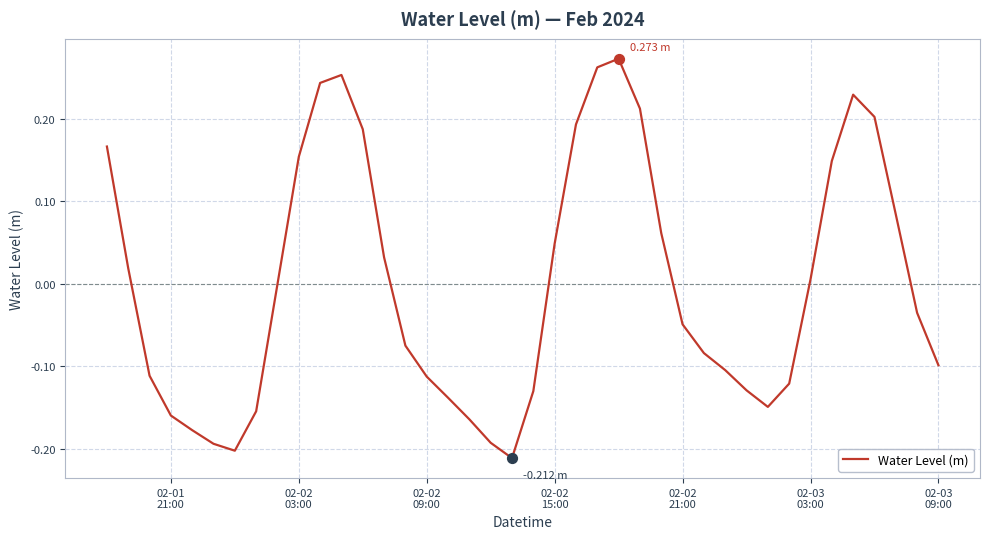

How many lines are shown in the chart?

1